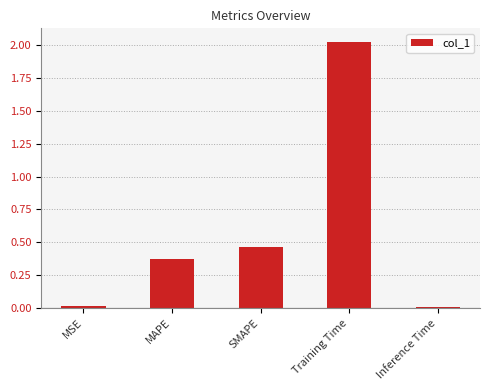

Does the chart contain stacked bars?

No